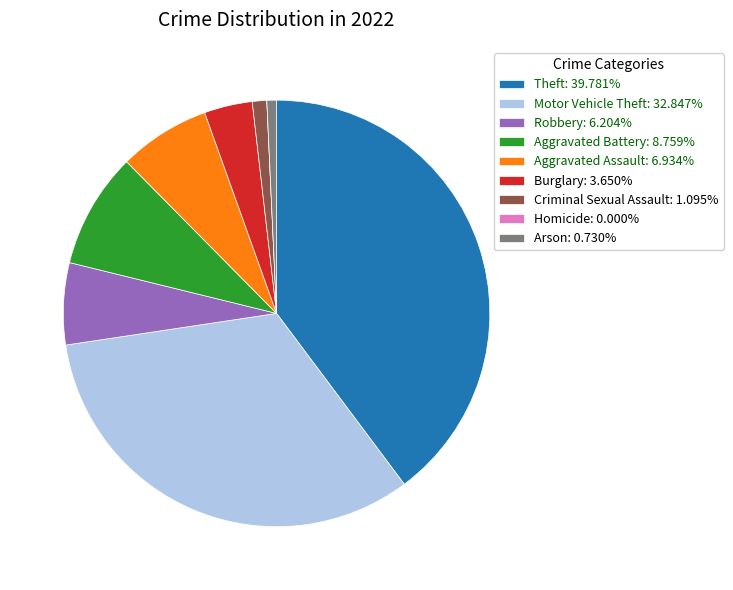

Approximately how many times larger is the value at Aggravated Assault: 6.934% compared to Robbery: 6.204%?

1.1